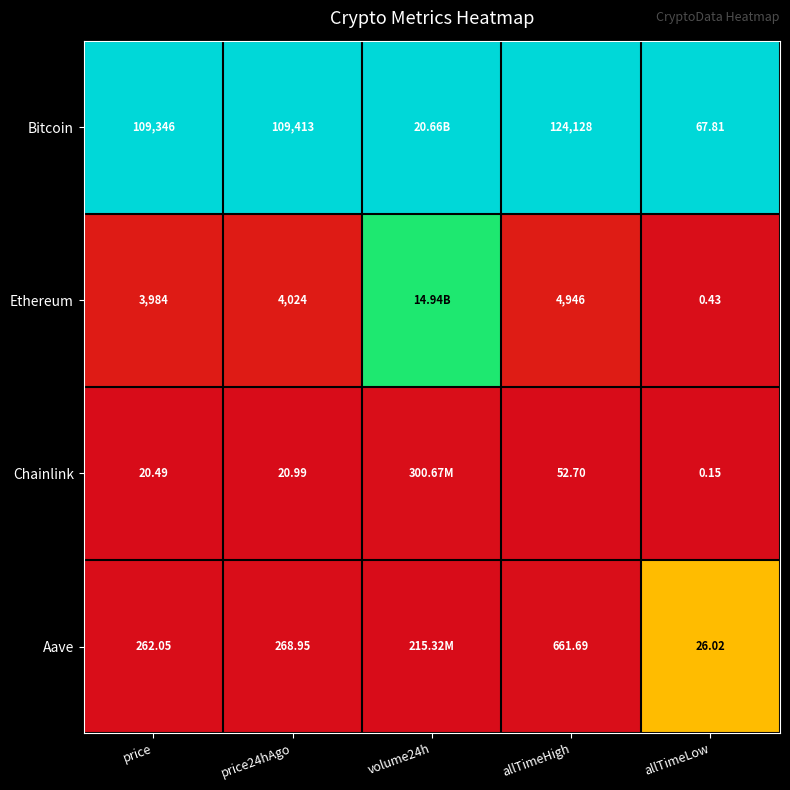

Is the value of Aave at price greater than the value of Bitcoin at price24hAgo?

No